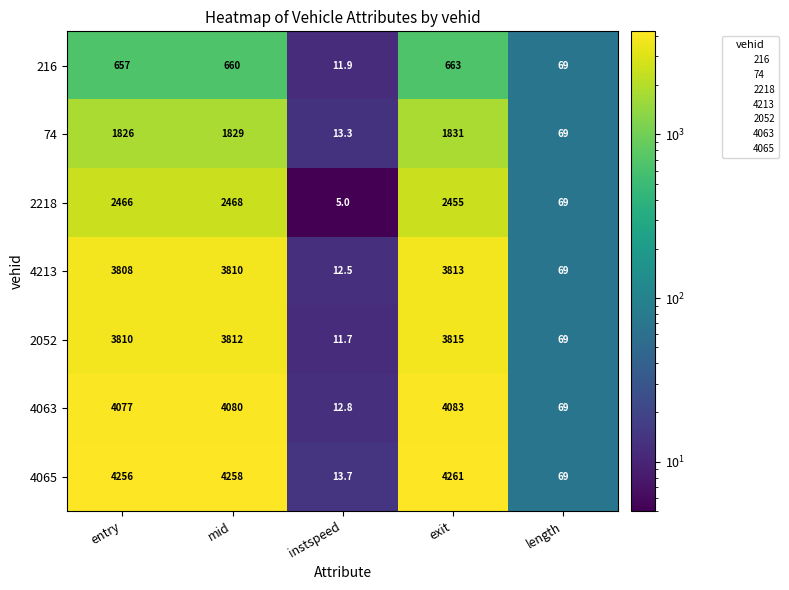

Rank the series by their maximum value, from lowest to highest.

216, 74, 2218, 4213, 2052, 4063, 4065